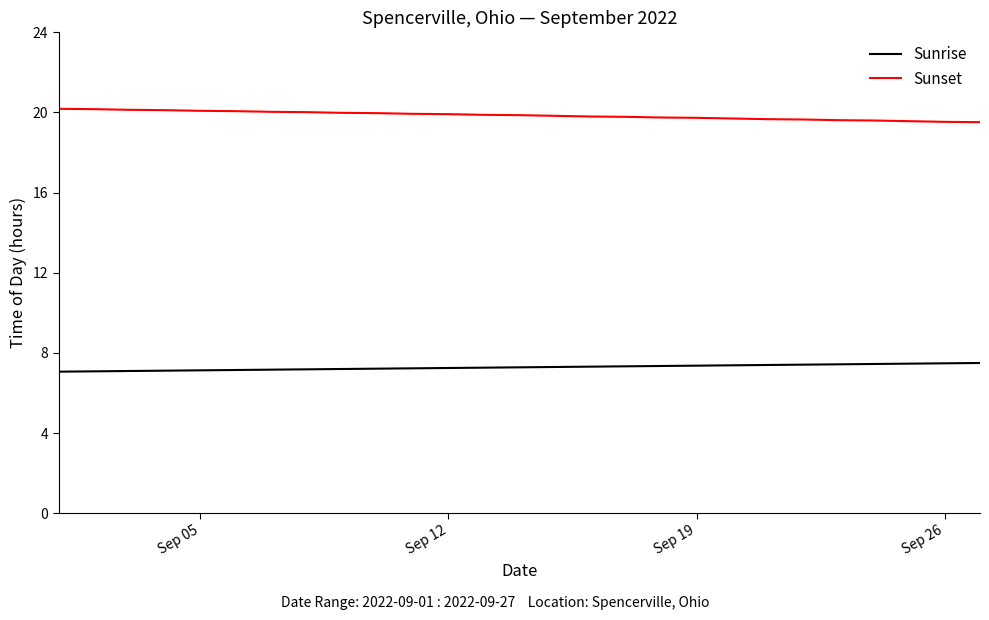

True or false: Sunset and Sunrise intersect in this chart.

False